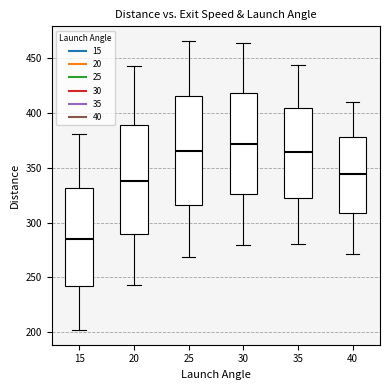

Reading left to right, transcribe this box plot: for each box, give where its median line is, the range the box spans, and where its two whiskers end, as read against the y-axis. The values are not printed on the chart, so give them approximately, as read against the axis.

15: median 285, box 240 to 330, whiskers 200 to 380
20: median 340, box 290 to 390, whiskers 245 to 445
25: median 365, box 315 to 415, whiskers 270 to 465
30: median 370, box 325 to 420, whiskers 280 to 465
35: median 365, box 325 to 405, whiskers 280 to 445
40: median 345, box 310 to 380, whiskers 270 to 410